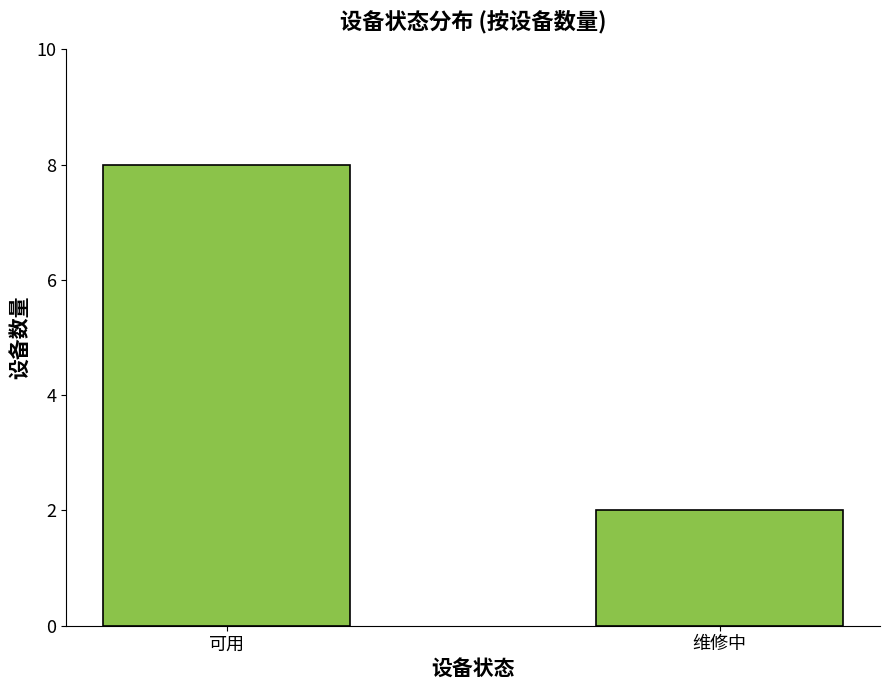

What is the label of the 1st bar from the left?

可用